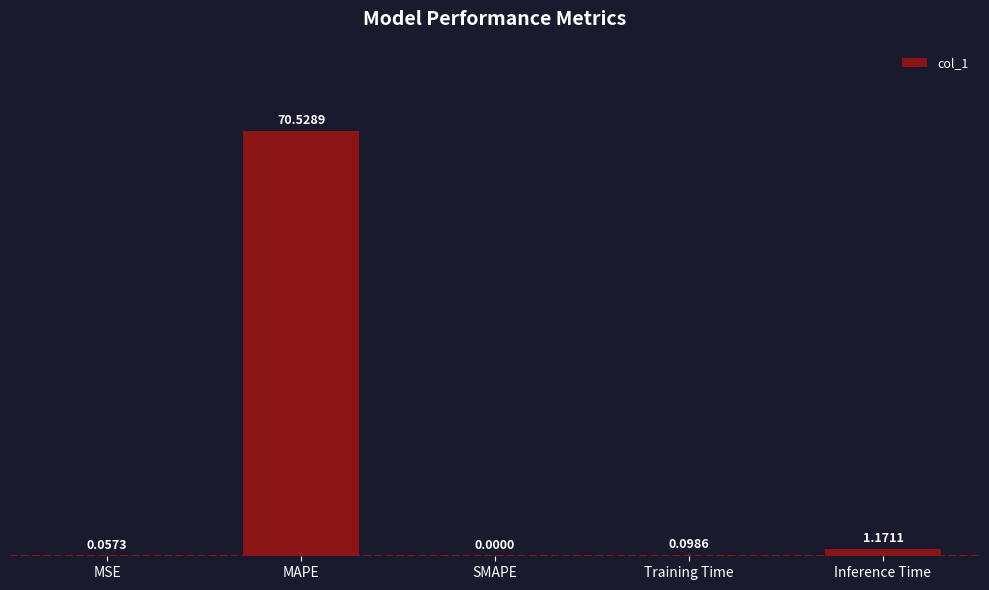

What is the sum of the values at MSE and MAPE?

70.6